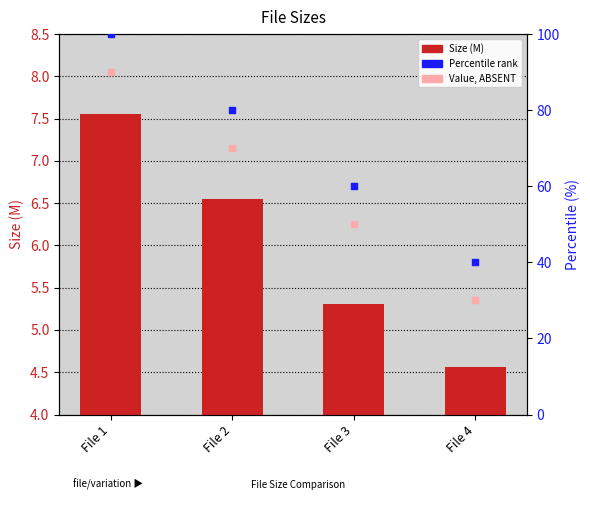

Which series has the largest Y range (max minus min)?

Percentile rank